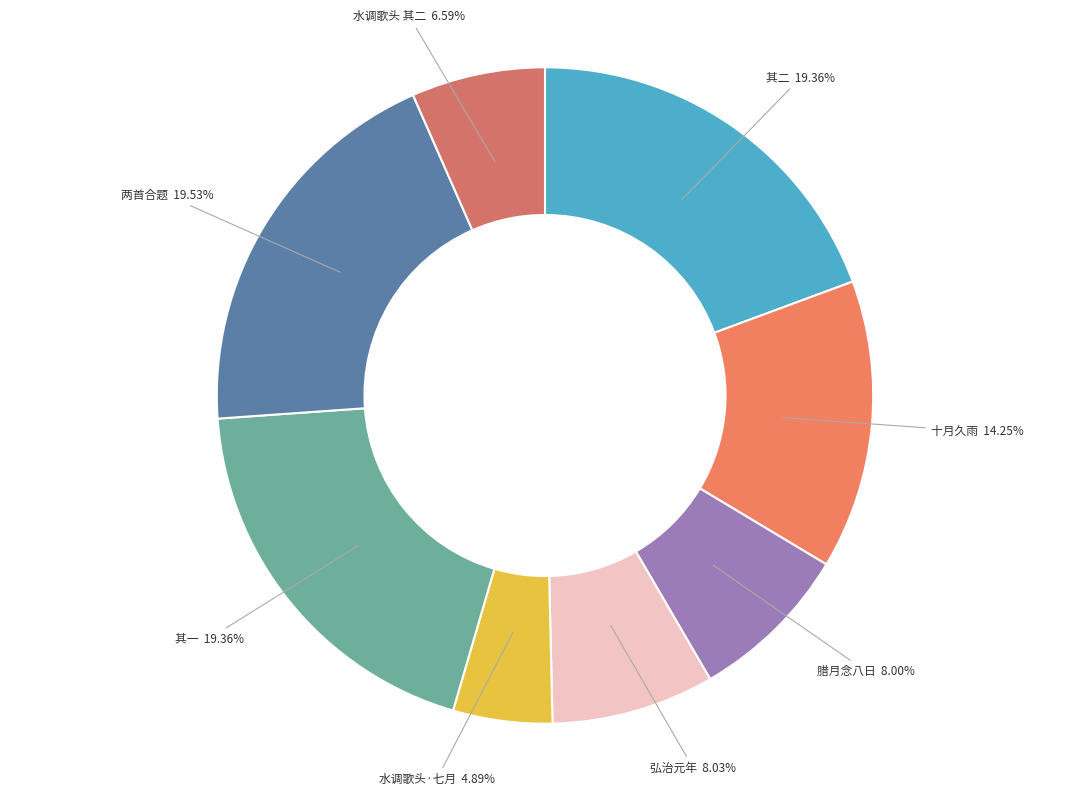

Which slice is the smallest?

水调歌头·七月